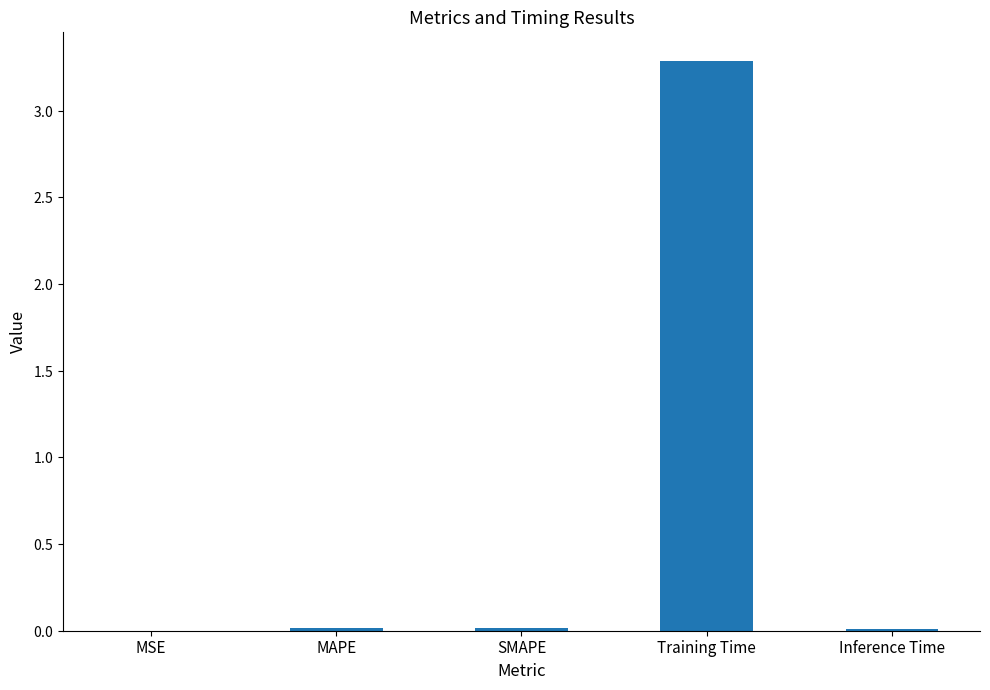

Reading left to right, extract all data points from this chart.

MSE=0.0	MAPE=0.0	SMAPE=0.0	Training Time=3.3	Inference Time=0.0